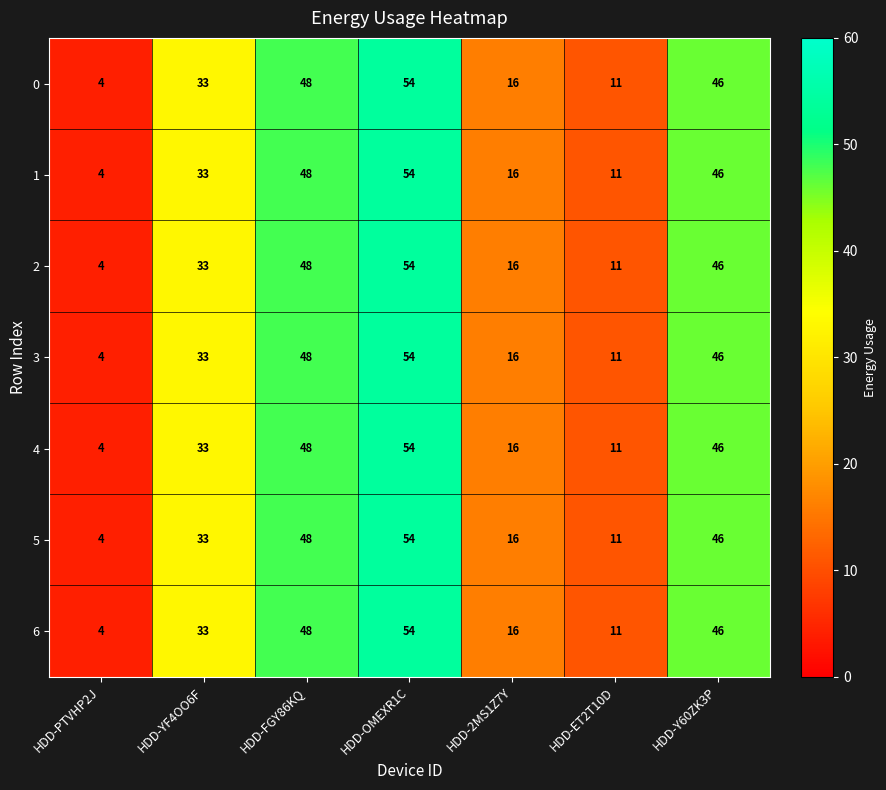

At which category is the sum across all series the highest?

HDD-OMEXR1C